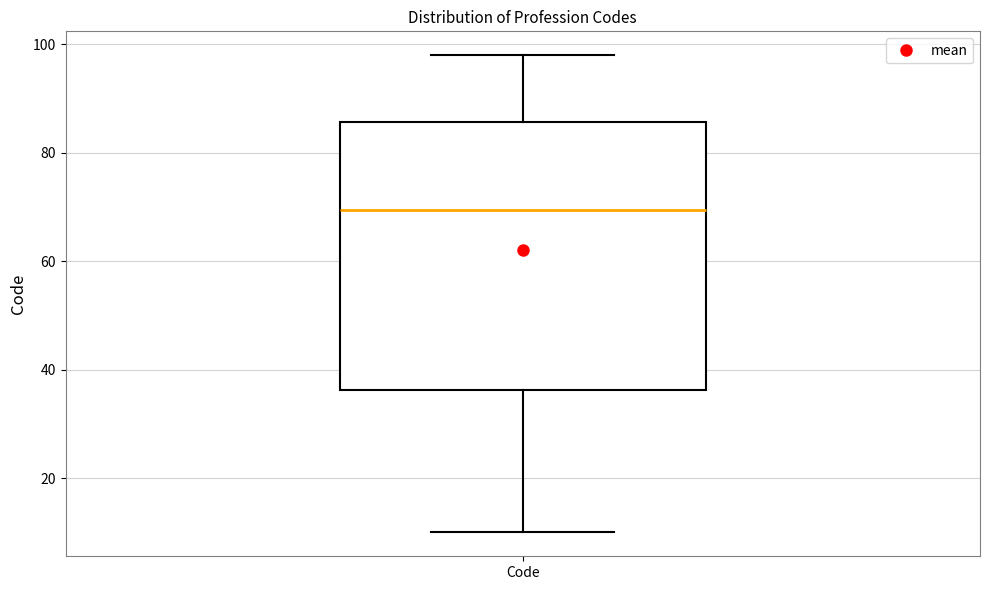

Read this box plot against the y-axis: the position of the median line, the range covered by the box, and the ends of both whiskers. The values are not printed on the chart, so give them approximately, as read against the axis.

median 70, box 36 to 86, whiskers 10 to 98